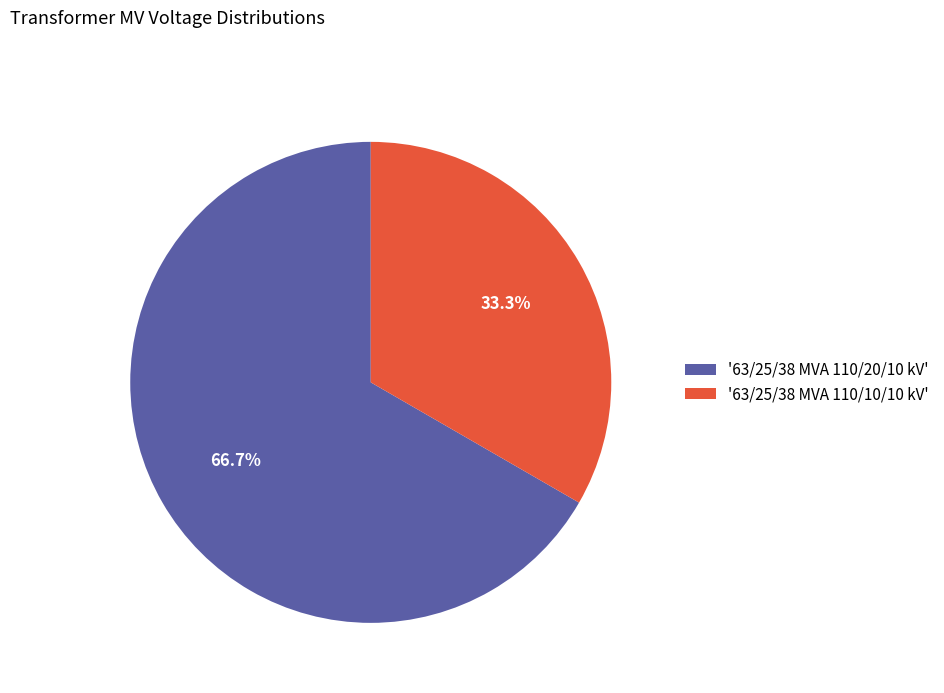

To the nearest percent, what is the difference between the largest and smallest slice percentages?

33%